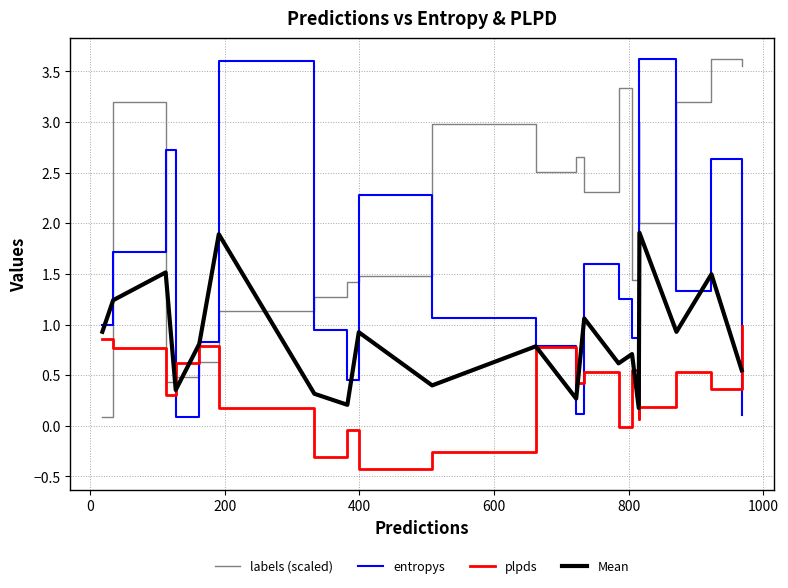

At how many categories does at least one series exceed 0?

20